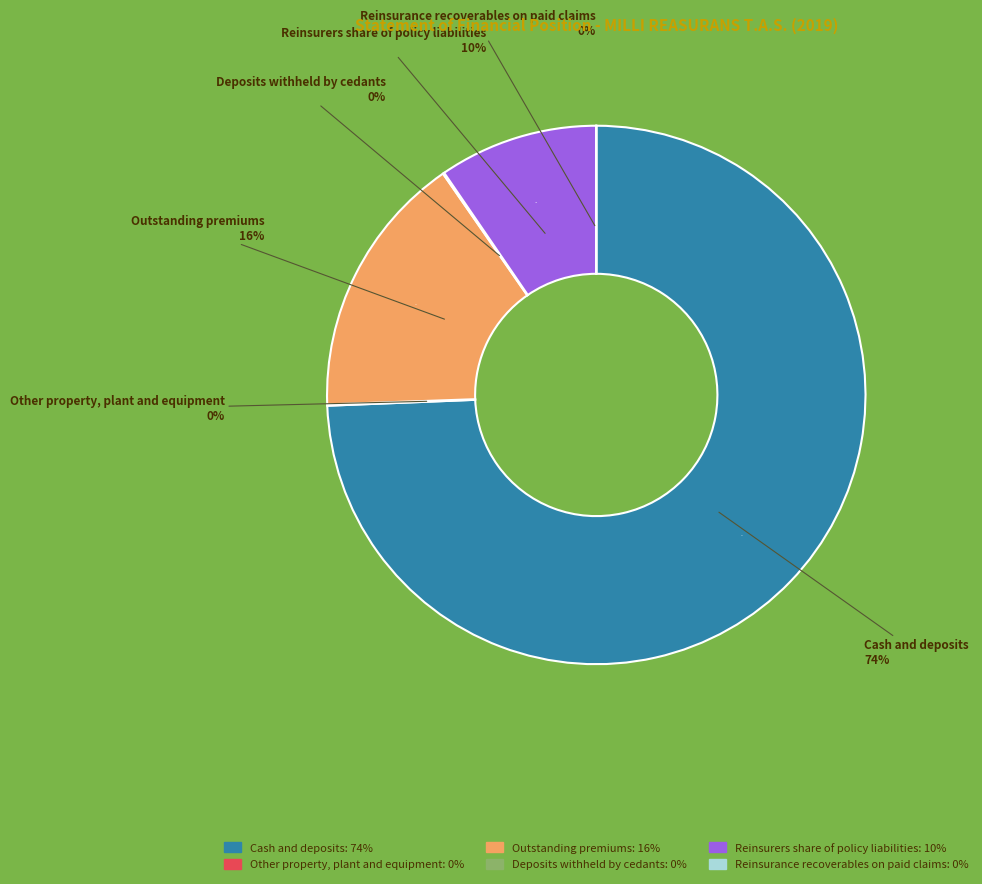

How many slices are in this pie chart?

6